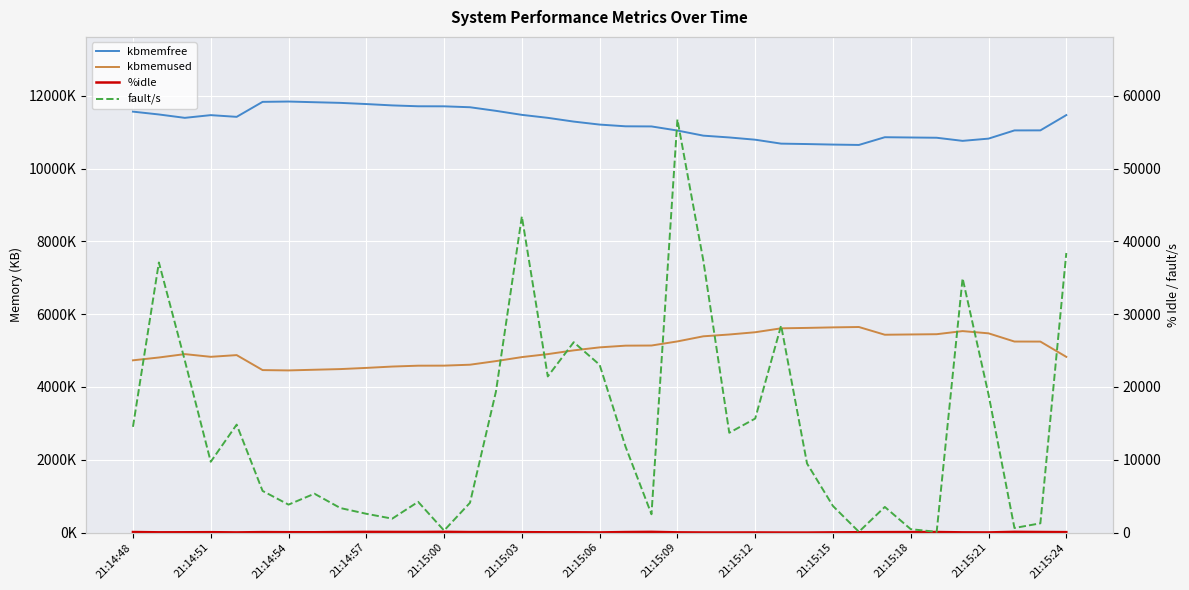

What is the sum of all %idle values?

1766.7